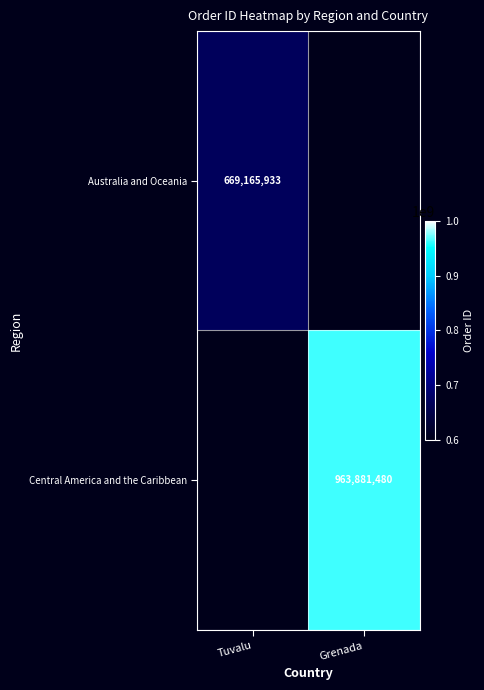

What is the minimum value shown in the chart?

669165933.0